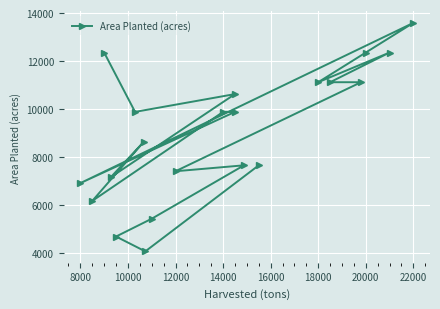

What is the average value?

9054.6